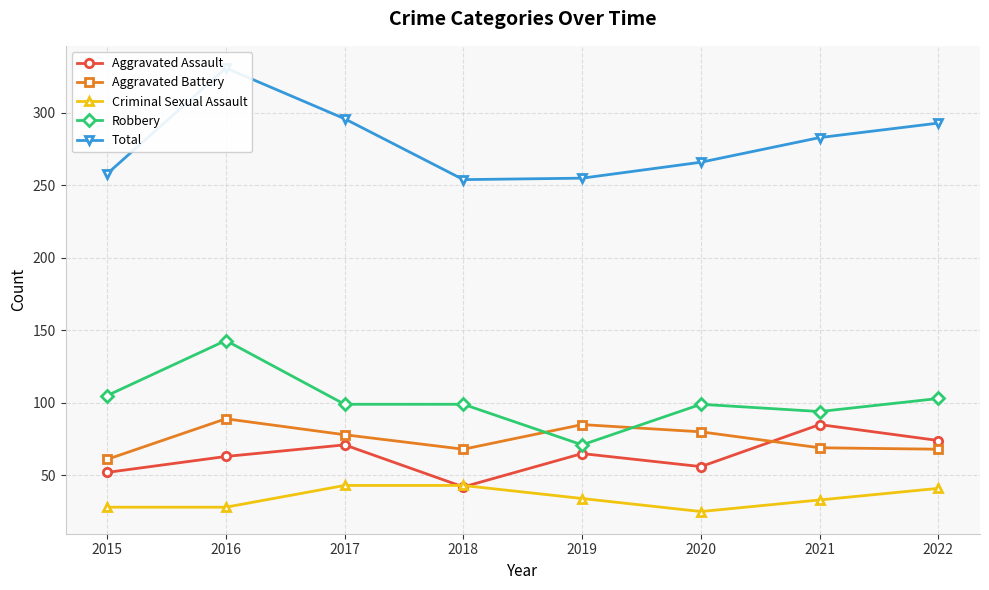

Between which two adjacent categories do Criminal Sexual Assault and Aggravated Assault first intersect?

2017 and 2018